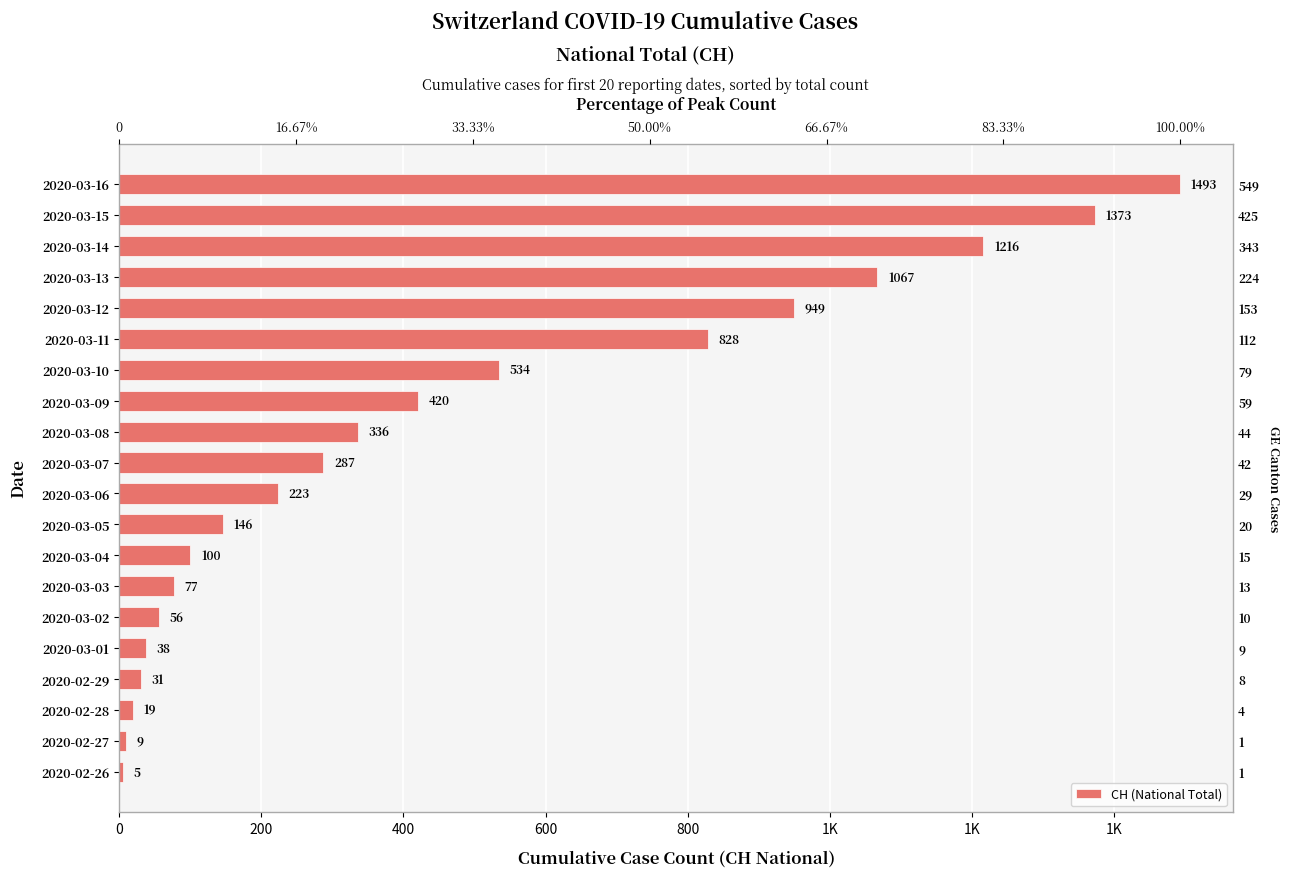

What is the maximum value shown in the chart?

1493